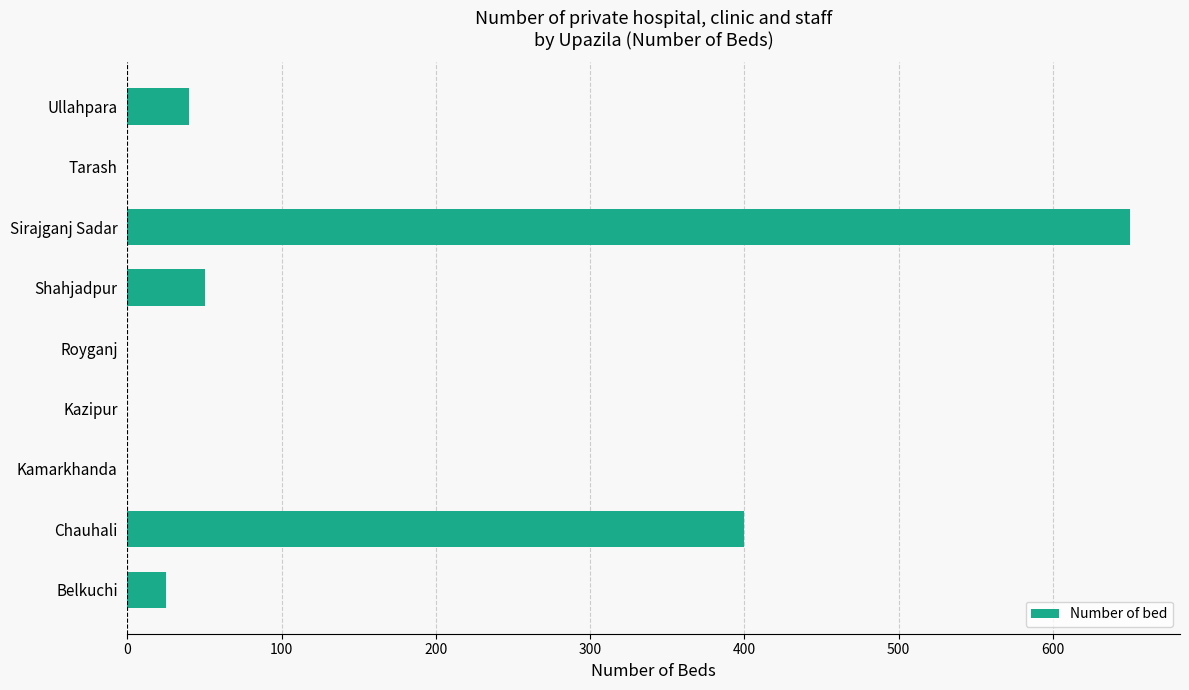

Approximately how many times larger is the value at Chauhali compared to Belkuchi?

16.0